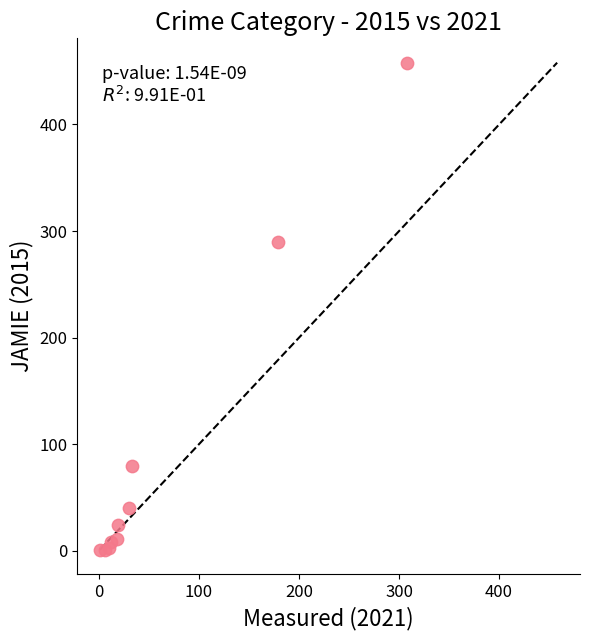

What Y value in the scatter plot is closest to 229?

290